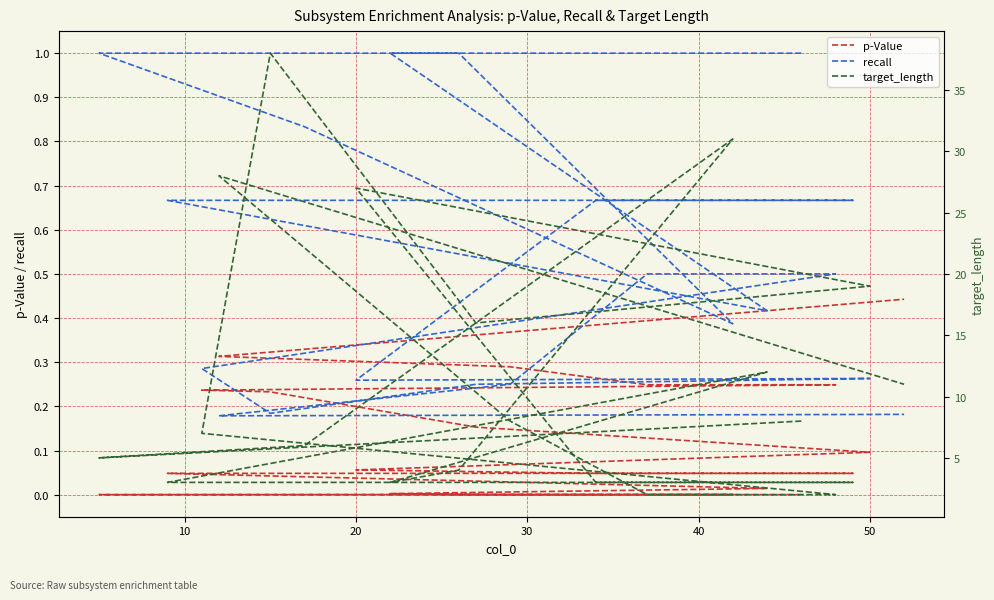

Between 10 and 50, which series saw the biggest shift?

target_length